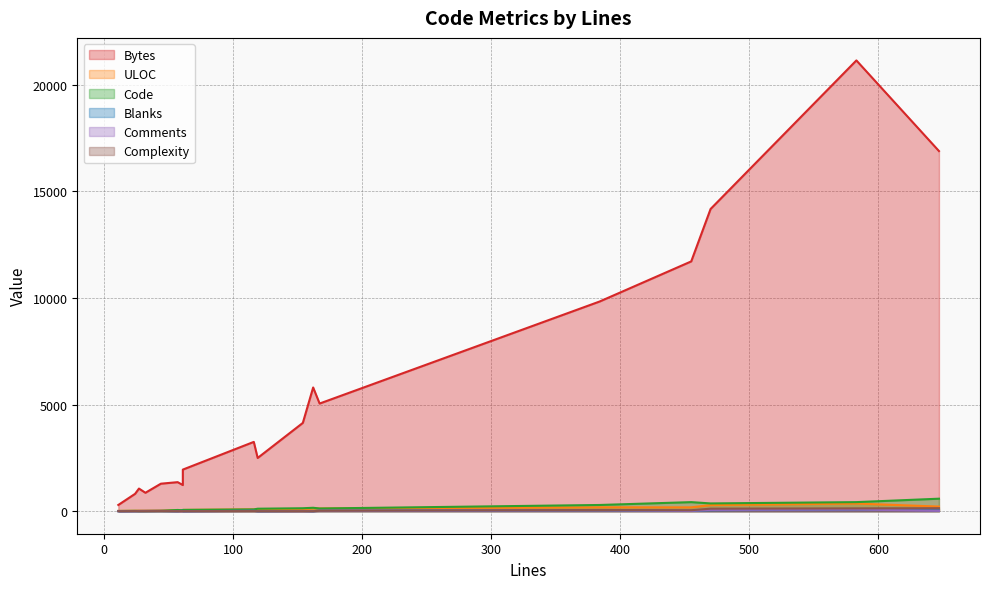

Count the number of data series in this chart.

6